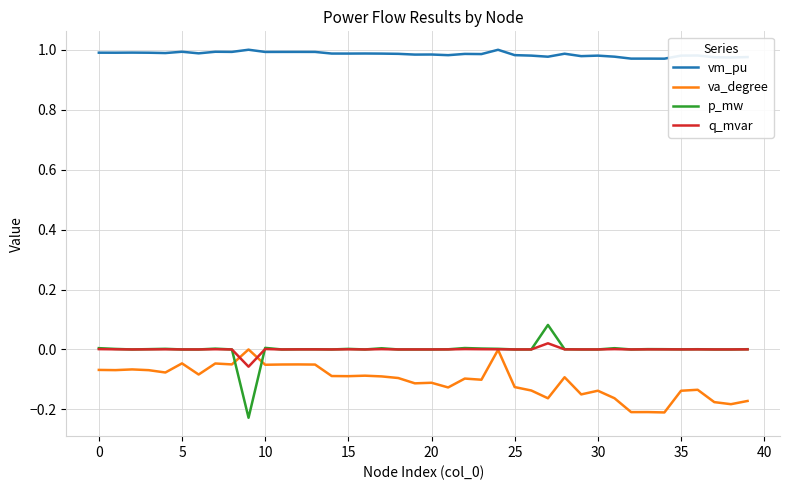

Which series has the largest total across all categories?

vm_pu